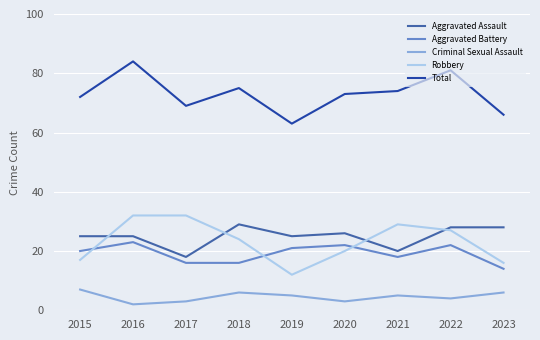

Reading left to right, list all the values displayed in this chart.

Aggravated Assault: 2015=25	2016=25	2017=18	2018=29	2019=25	2020=26	2021=20	2022=28	2023=28
Aggravated Battery: 2015=20	2016=23	2017=16	2018=16	2019=21	2020=22	2021=18	2022=22	2023=14
Criminal Sexual Assault: 2015=7	2016=2	2017=3	2018=6	2019=5	2020=3	2021=5	2022=4	2023=6
Robbery: 2015=17	2016=32	2017=32	2018=24	2019=12	2020=20	2021=29	2022=27	2023=16
Total: 2015=72	2016=84	2017=69	2018=75	2019=63	2020=73	2021=74	2022=81	2023=66